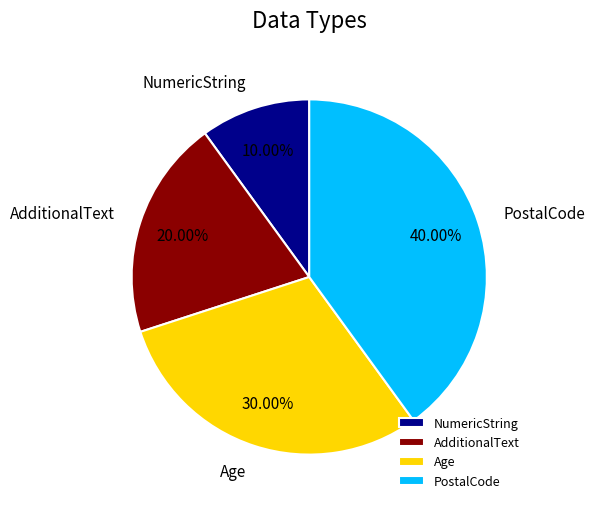

Combined, do PostalCode and AdditionalText account for over 50%?

Yes